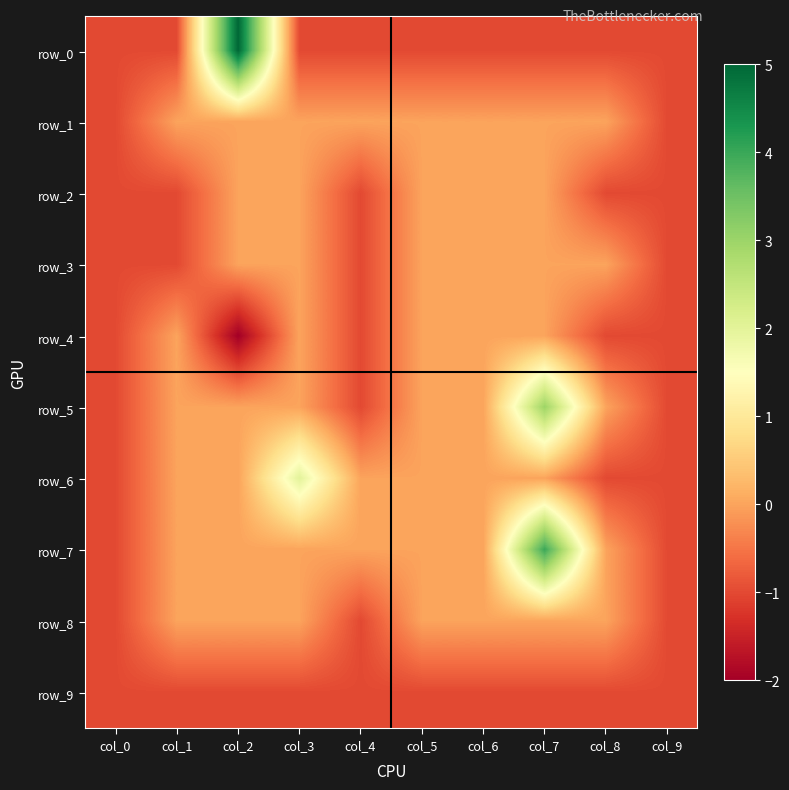

At which category is the sum across all series the highest?

col_7